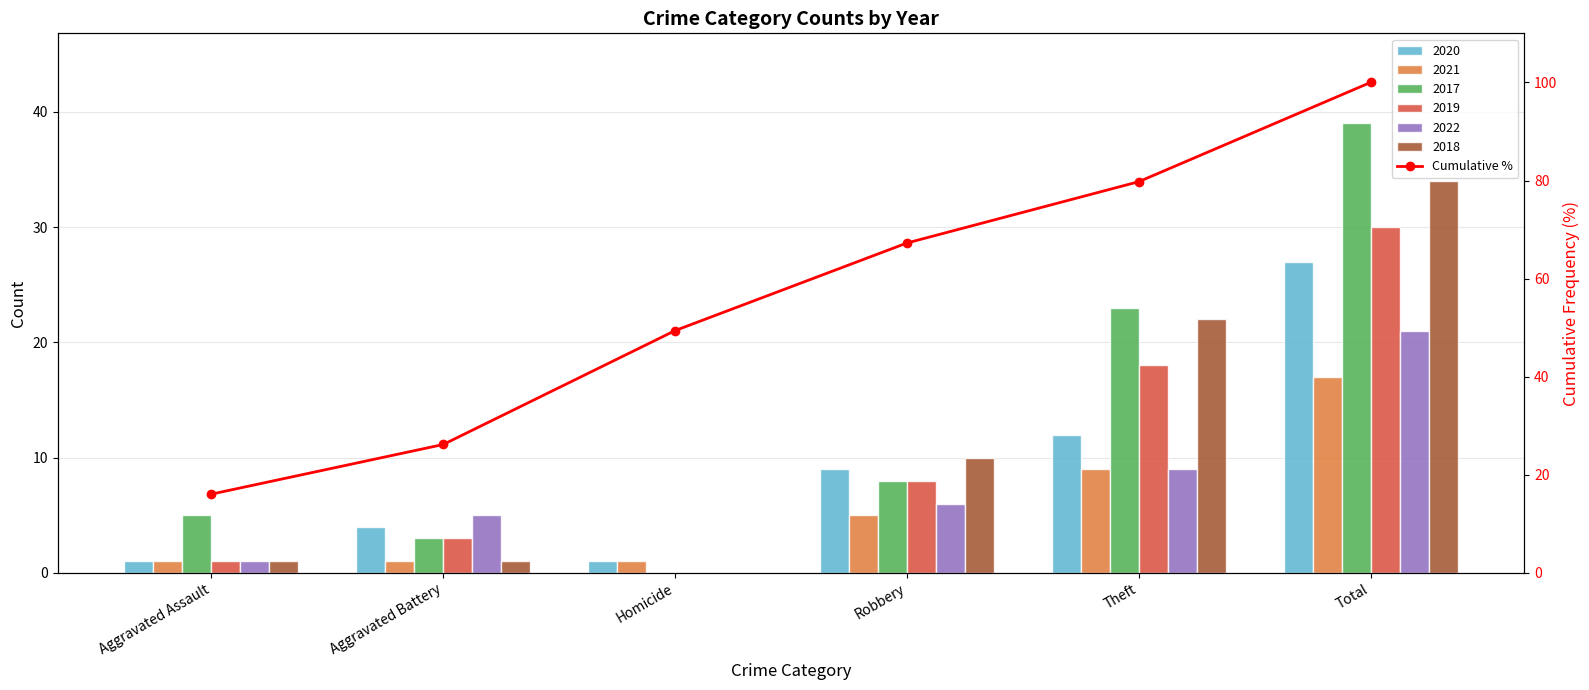

What is the change in value from Aggravated Assault to Theft?

+63.7